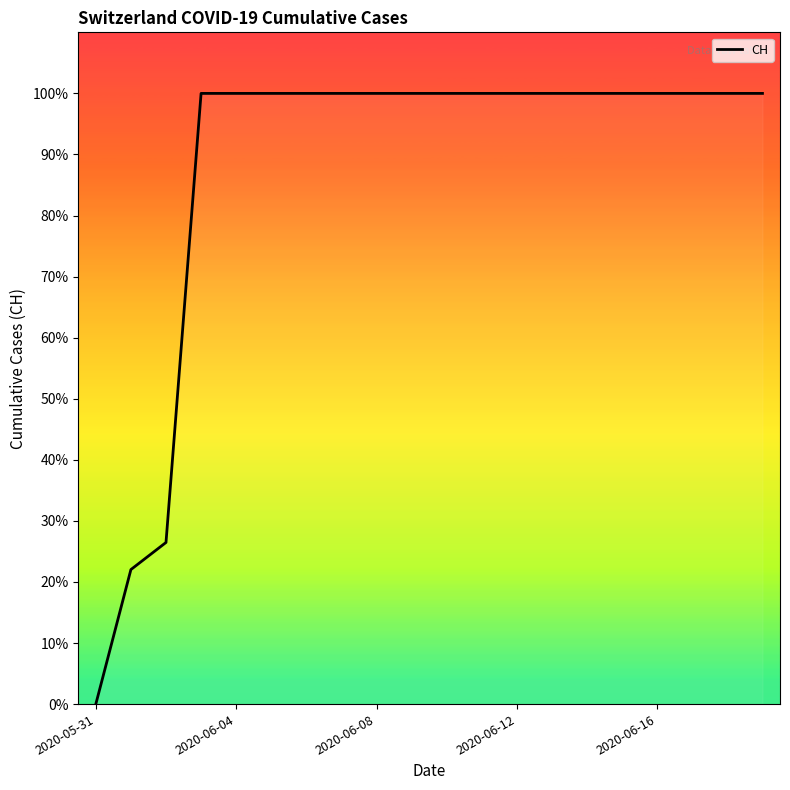

What is the maximum value shown in the chart?

100.0